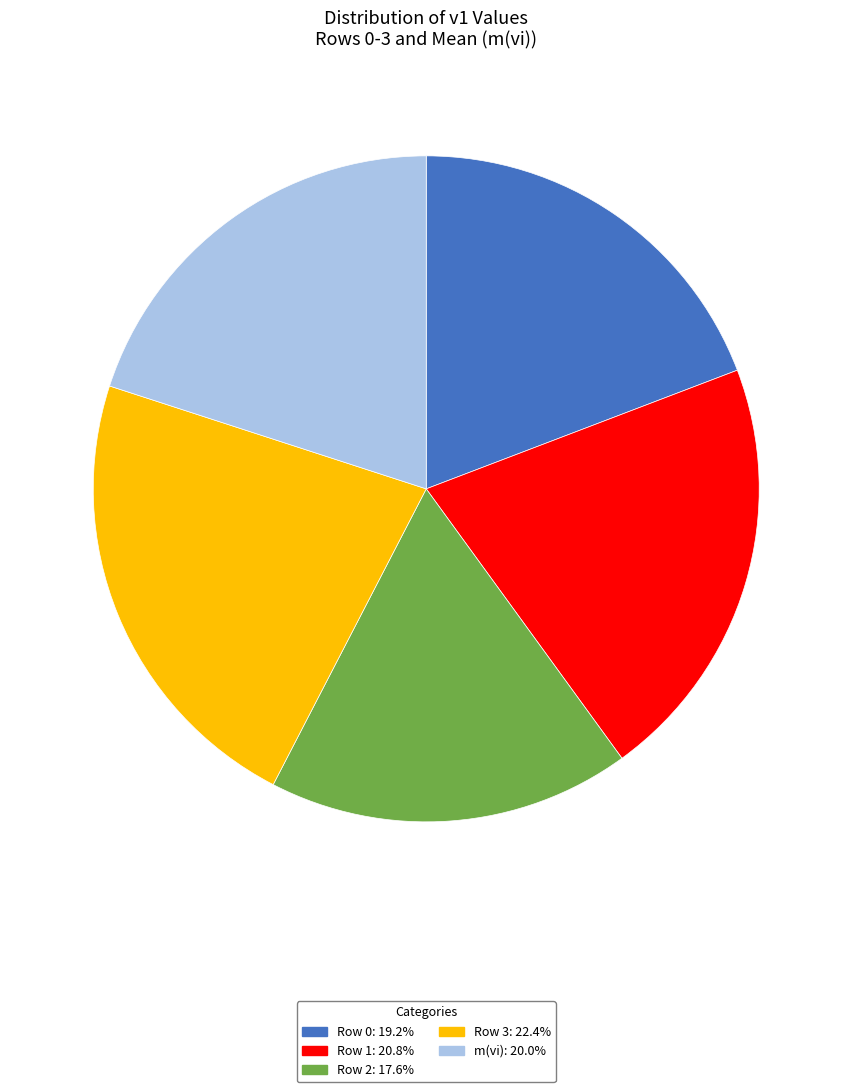

True or false: m(vi) accounts for 20% of the total.

True